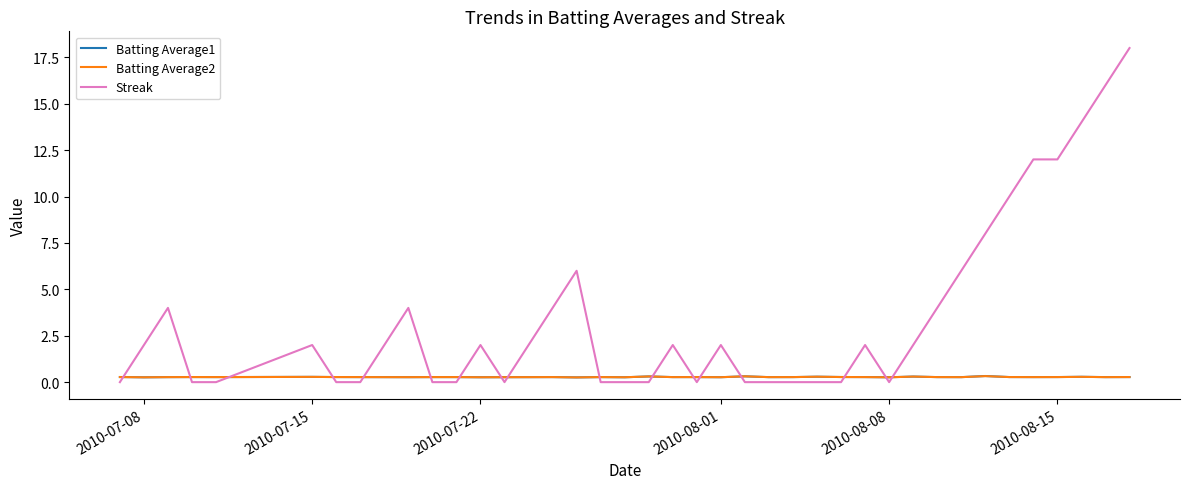

Which series has the largest total across all categories?

Streak